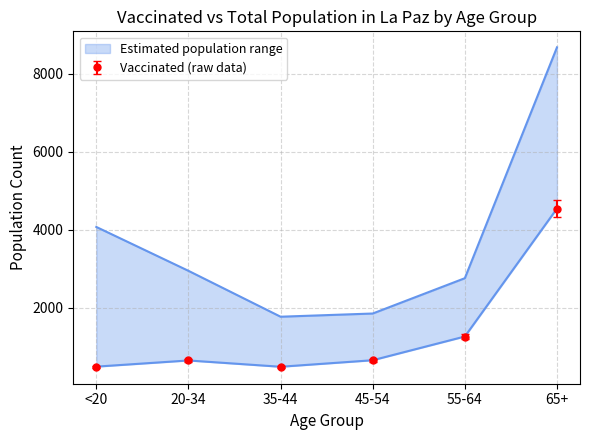

What is the value of the vaccinated_La Paz point at the 1st from the left?

469.3